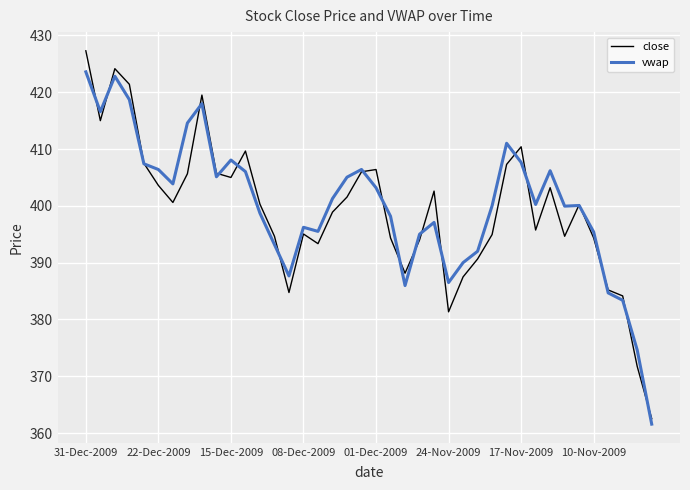

What is the minimum value shown in the chart?

361.6